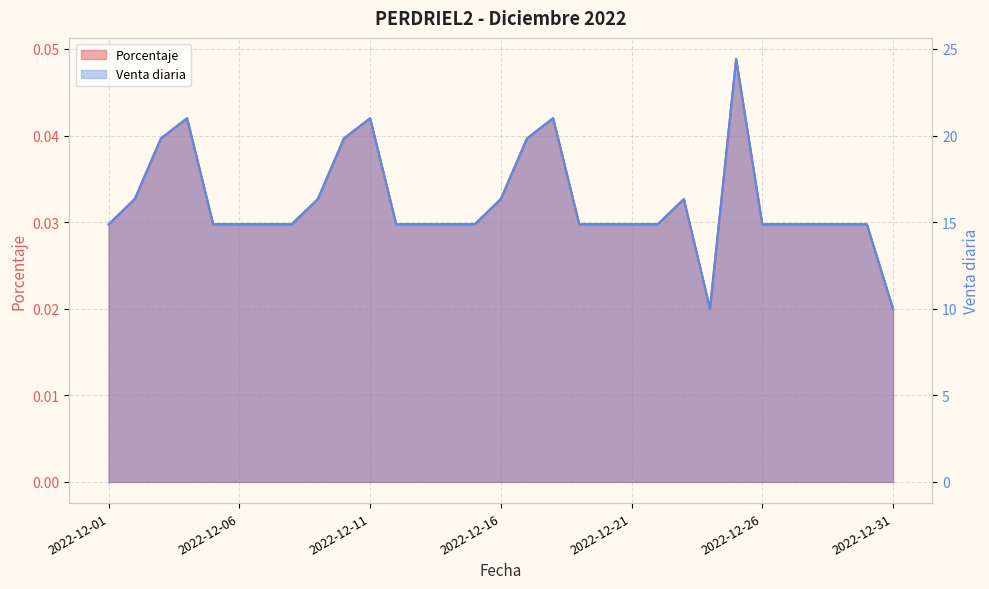

Is the value of Porcentaje at 2022-12-24 greater than the value of Venta diaria at 2022-12-31?

Yes